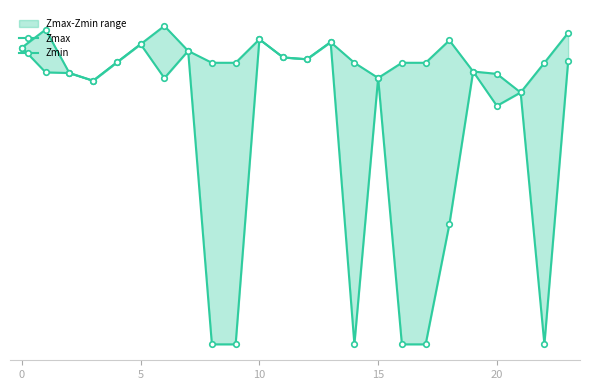

True or false: Zmin and Zmax cross at least once.

False